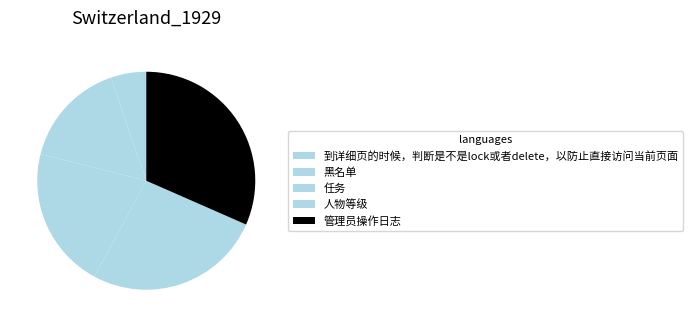

How many segments does this pie chart have?

5